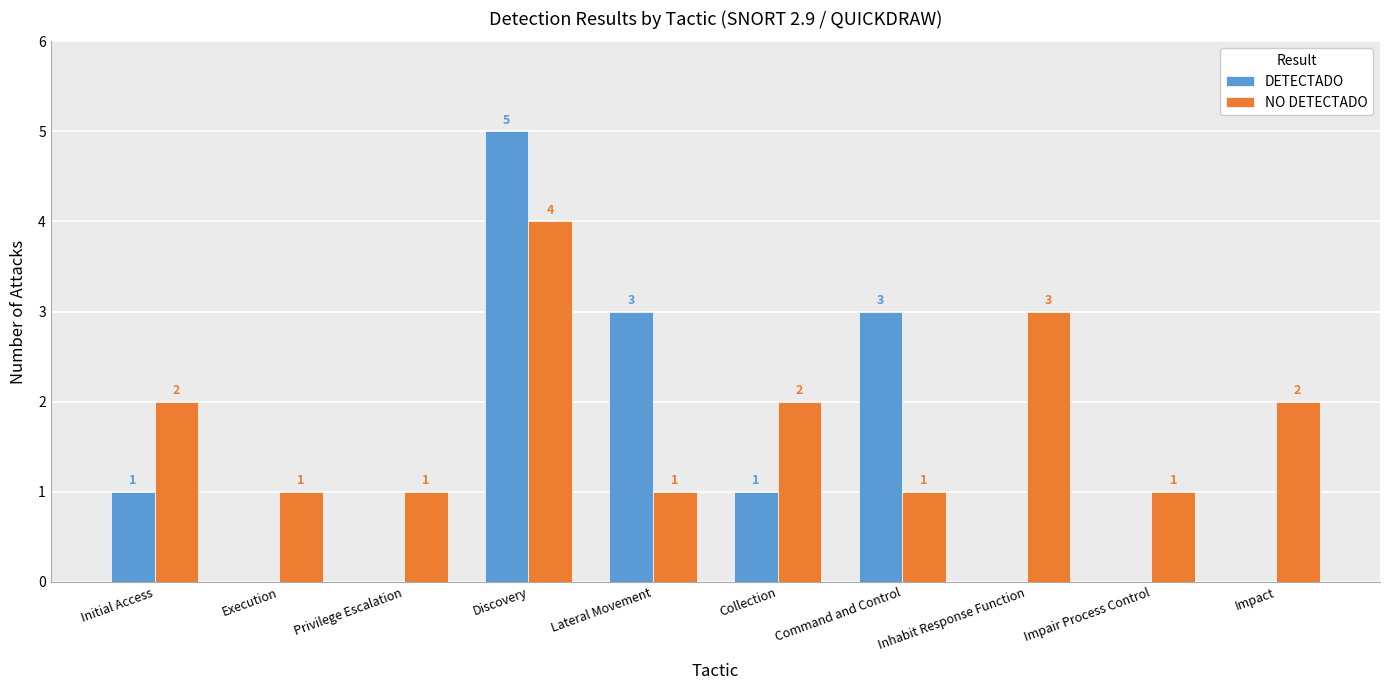

Which series changed the most between Discovery and Command and Control?

NO DETECTADO